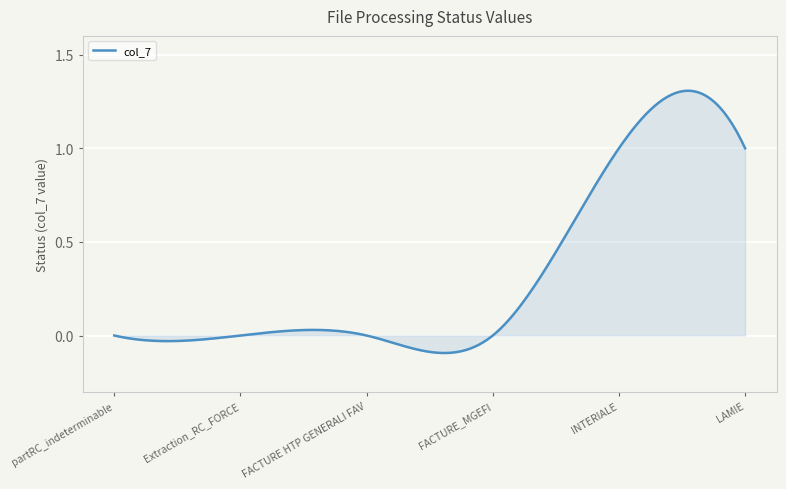

How many series are shown in this chart?

1